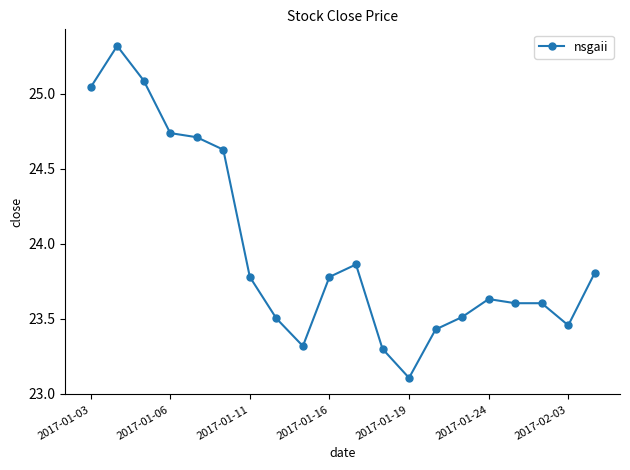

What is the value of the 10th point from the left?

23.8